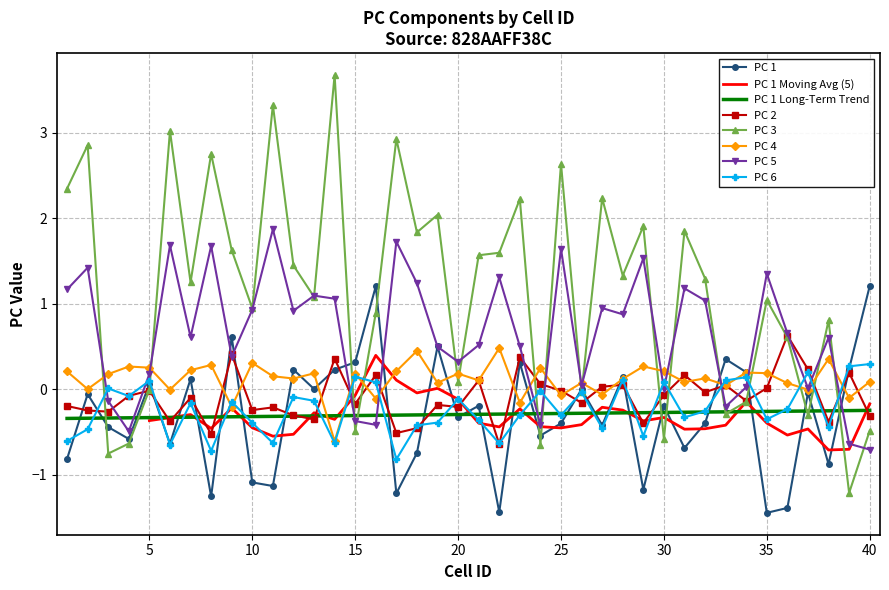

Is it true that PC 2 equals -0.0 at 5?

False